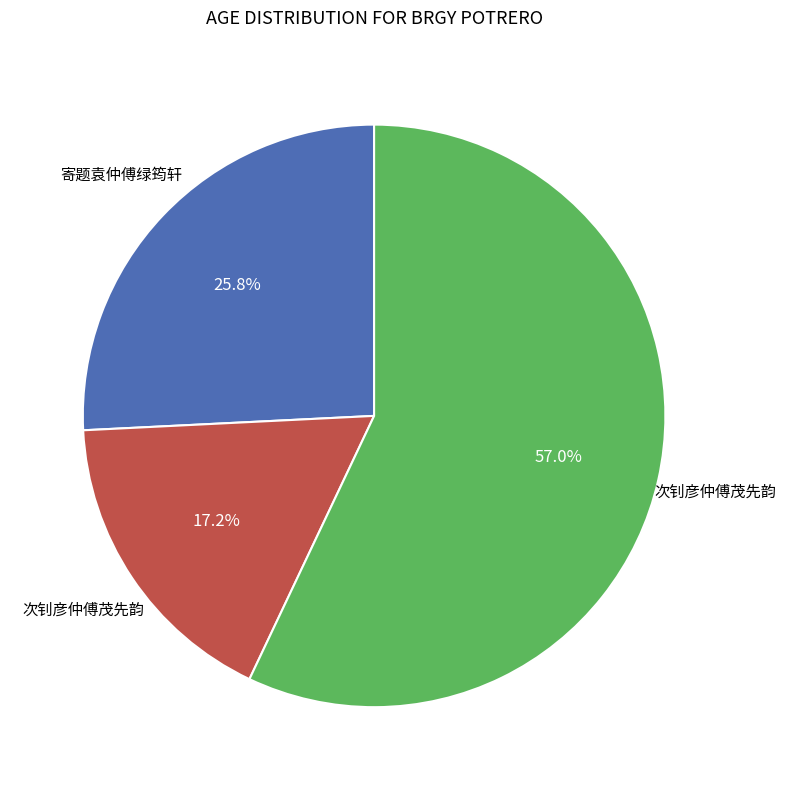

Does any single category account for the majority?

Yes